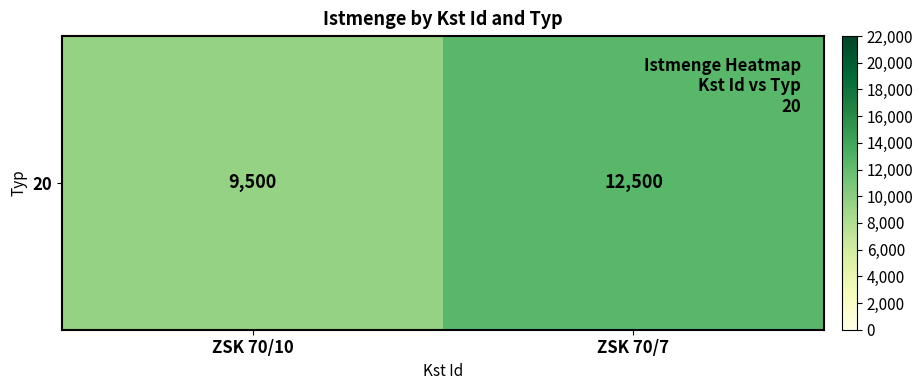

What is the sum of all values?

22000